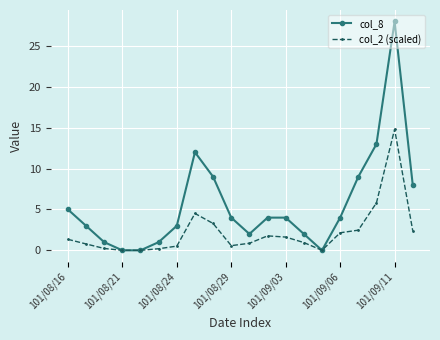

True or false: col_2 (scaled) has more than 1 interior local peaks.

True